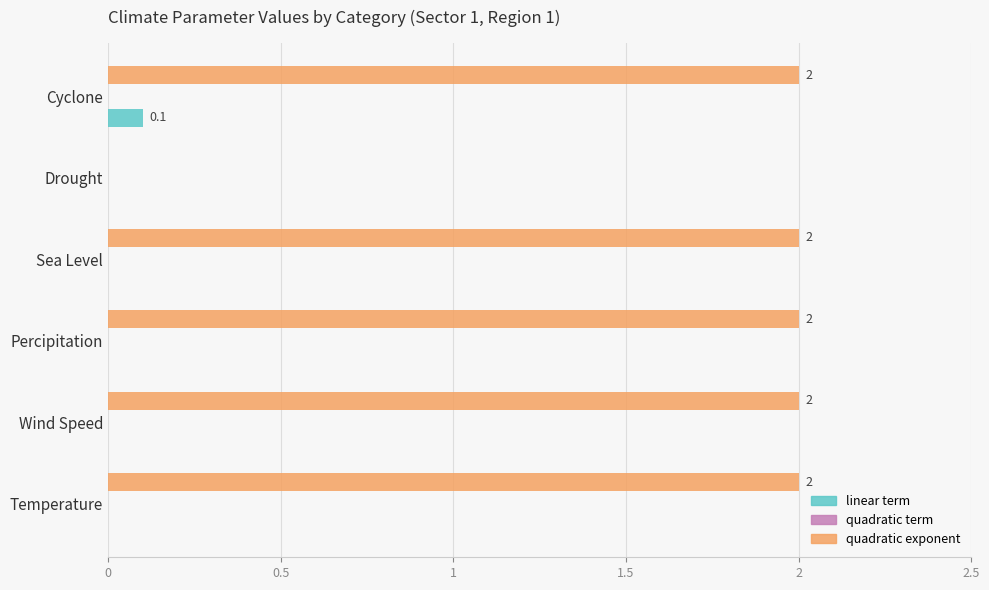

What value does the quadratic exponent series have at Cyclone?

2.0